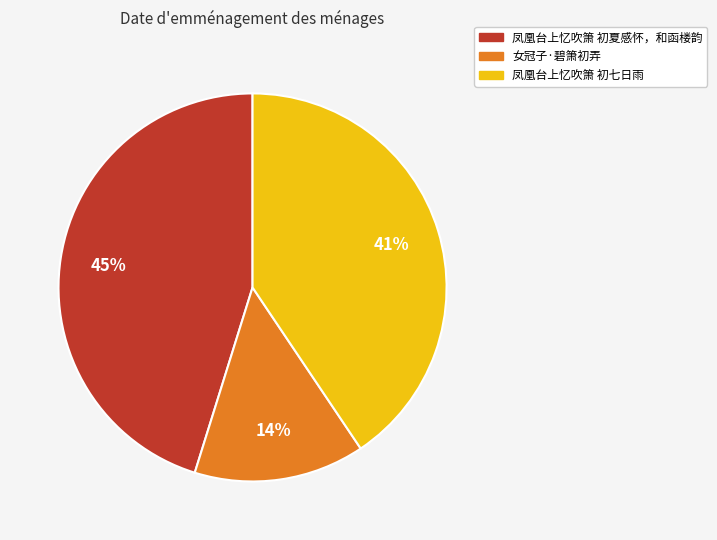

To the nearest percent, what portion does 凤凰台上忆吹箫 初七日雨 represent?

41%